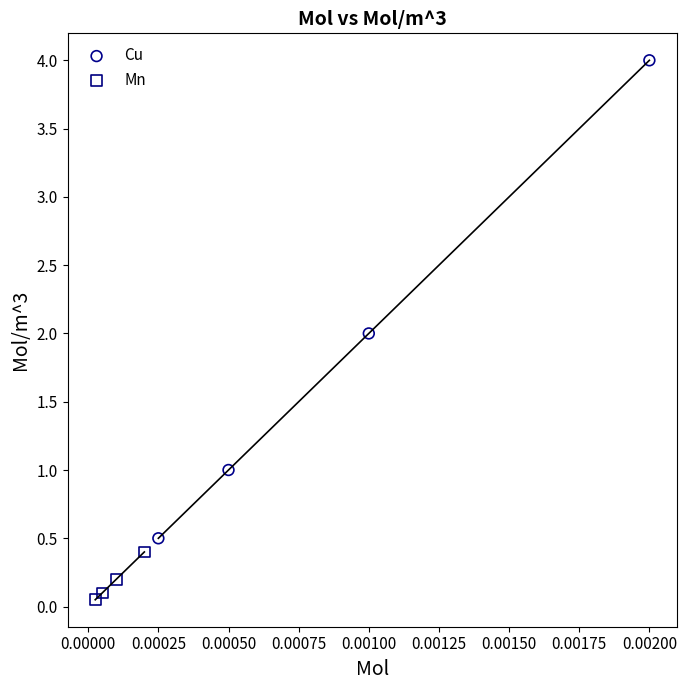

Which series reaches the maximum Y coordinate?

Cu